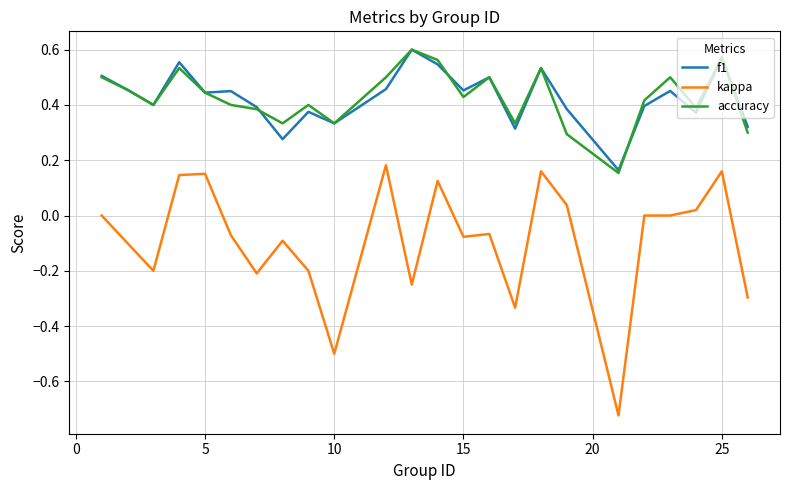

Which series has the largest range (max minus min)?

kappa